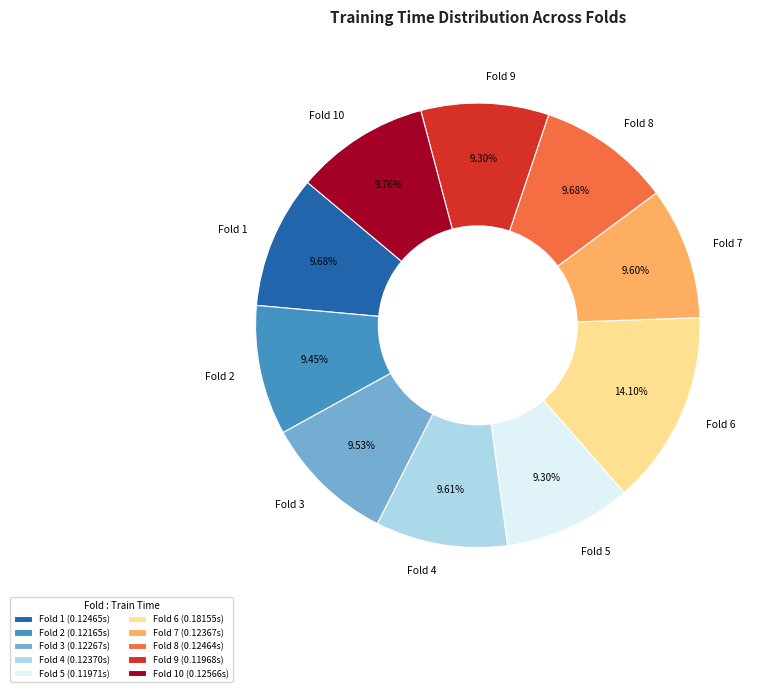

What is the largest slice in the pie chart?

Fold 6